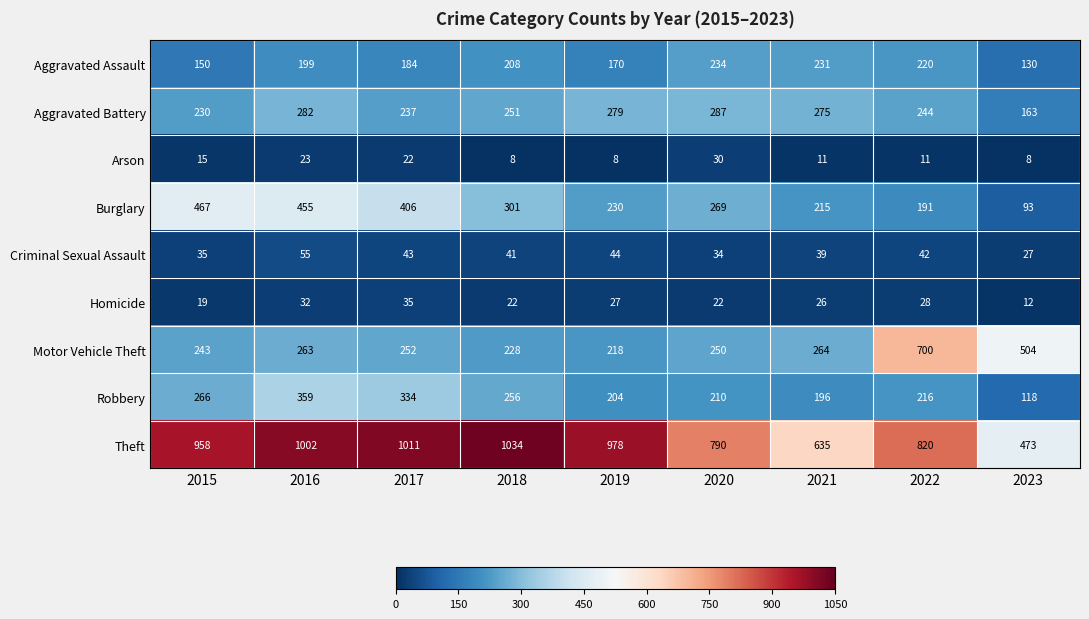

What is the difference between the Robbery values at 2020 and 2021?

14